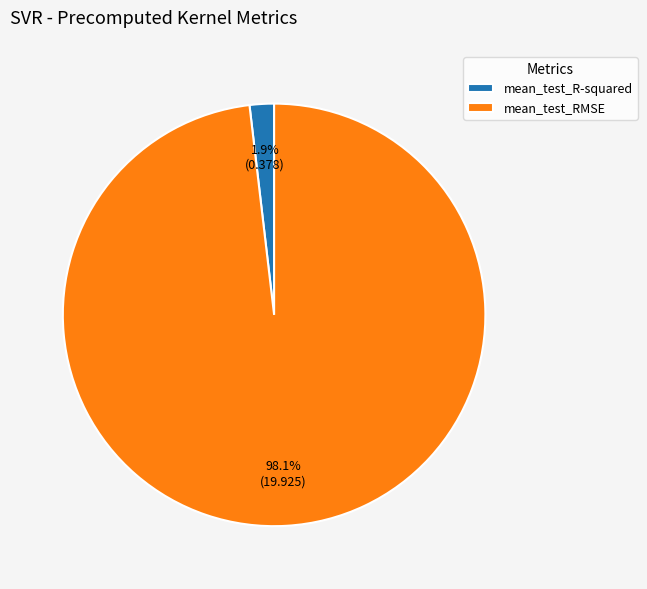

What percentage is the mean_test_R-squared slice, to the nearest percent?

2%